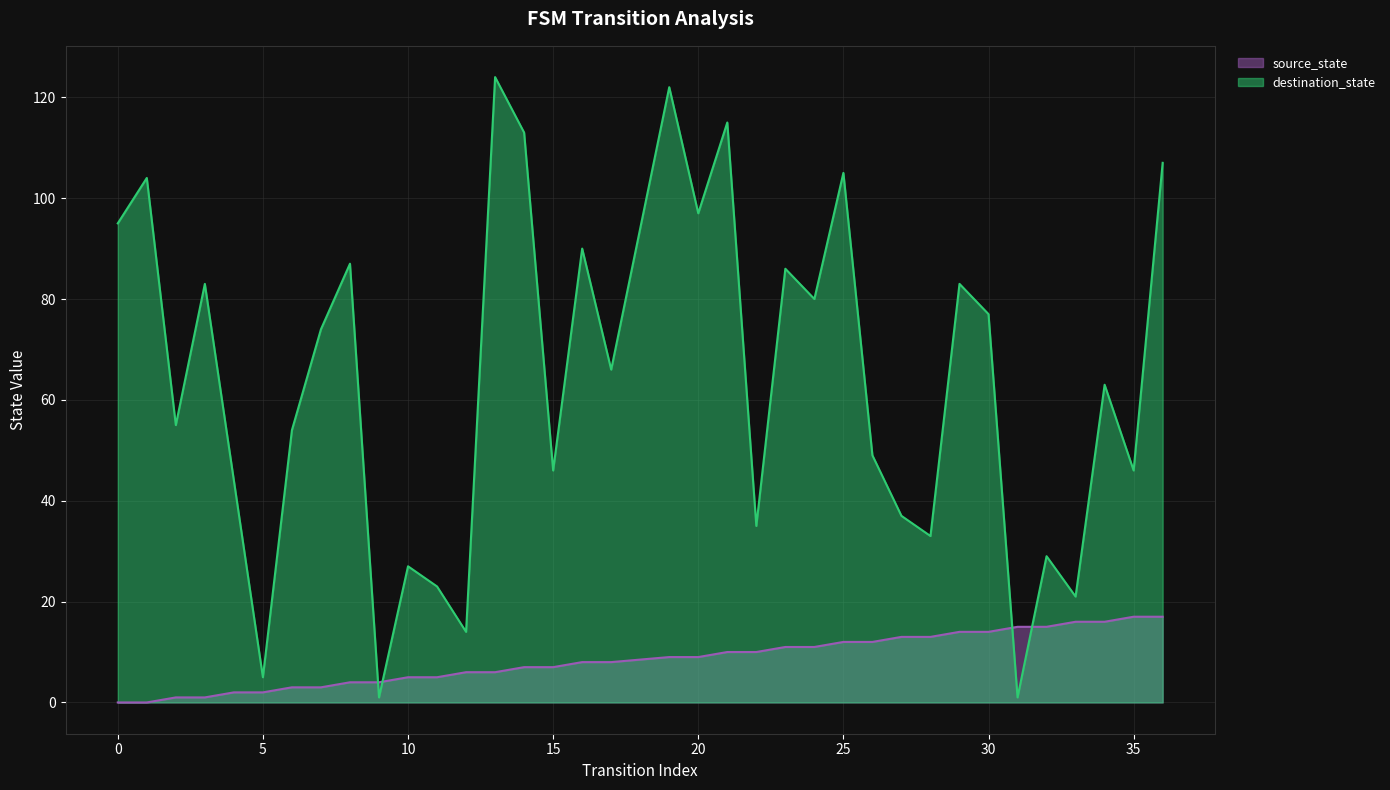

How many lines are shown in the chart?

2